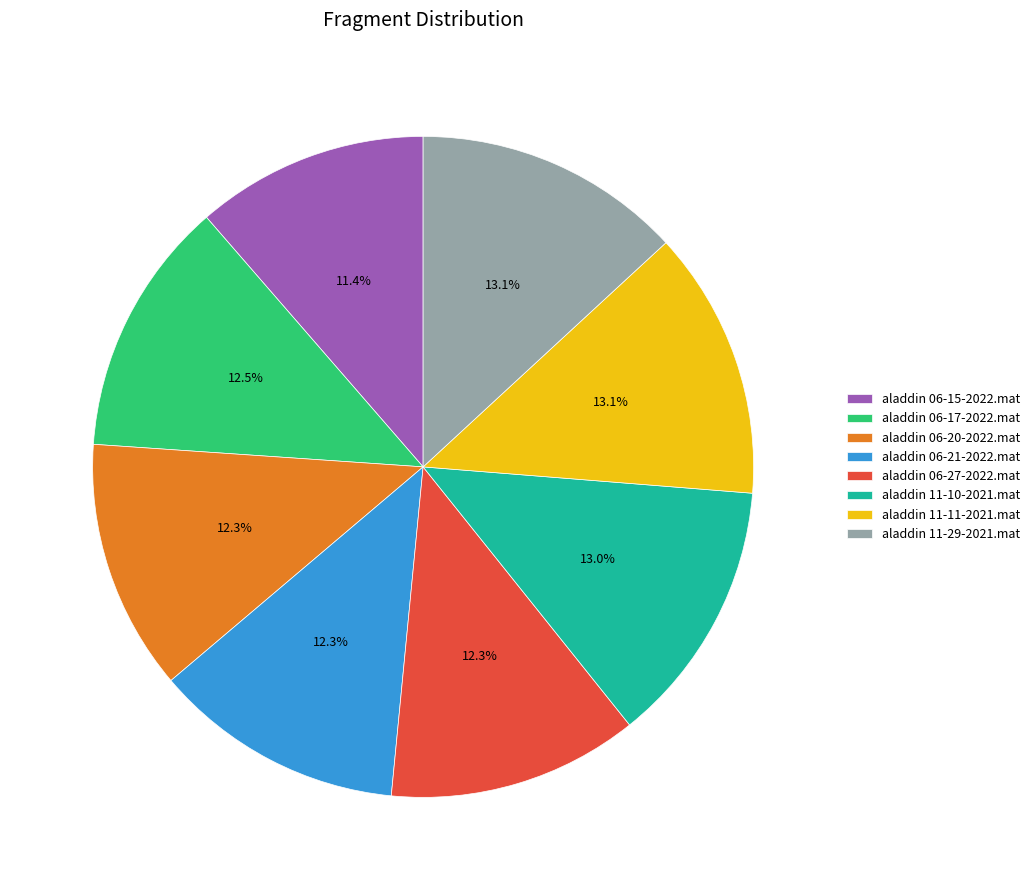

To the nearest percent, what is the average slice percentage?

12%